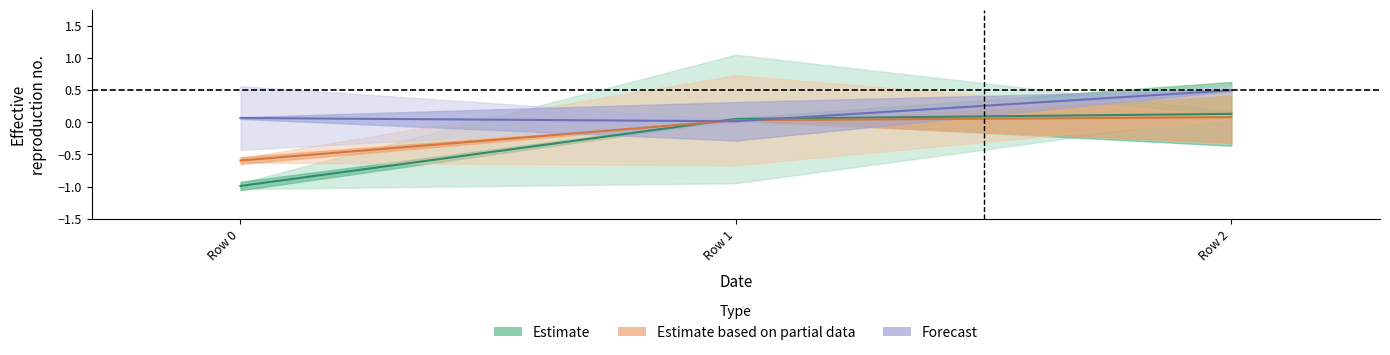

At which label is col_1 closest to 0?

Row 1